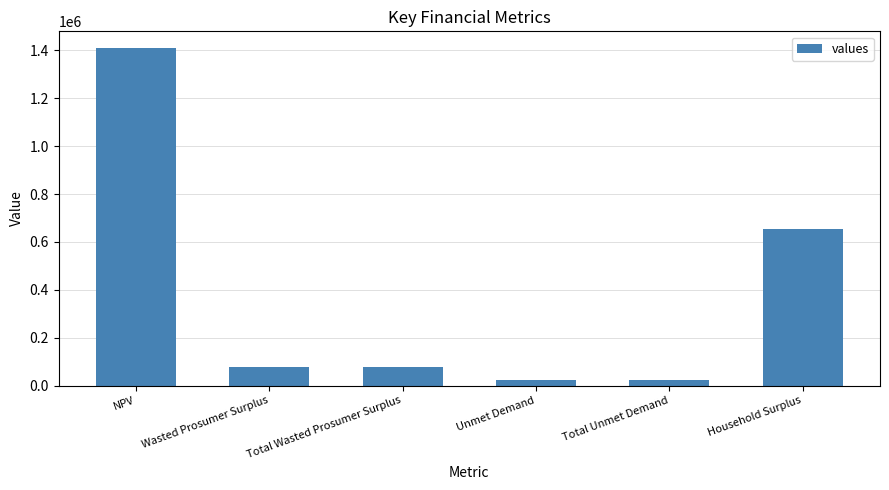

Which category has the highest value across all series?

NPV